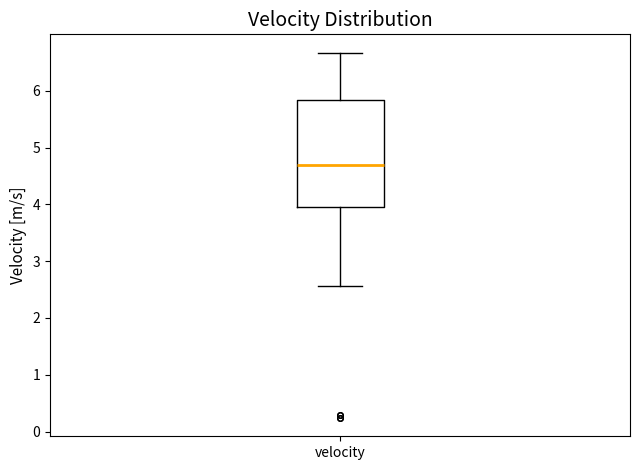

Where does the median line of the box for velocity sit on the y-axis? The values are not printed on the chart, so give them approximately, as read against the axis.

4.7